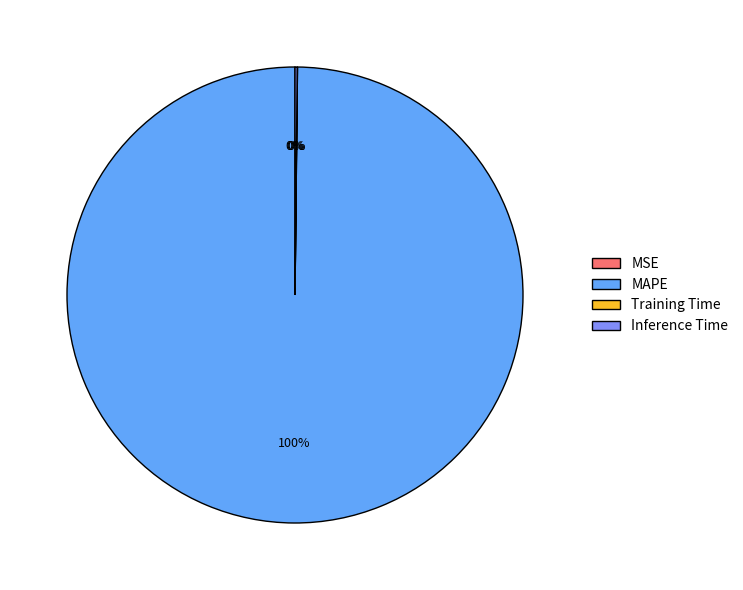

What is the largest slice in the pie chart?

MAPE